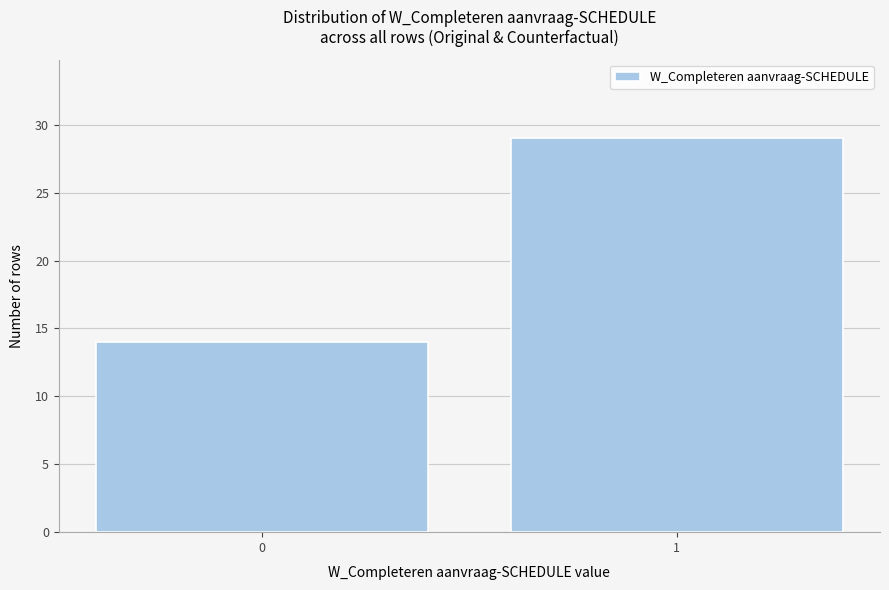

Reading left to right, transcribe all the data shown in this chart.

14	29